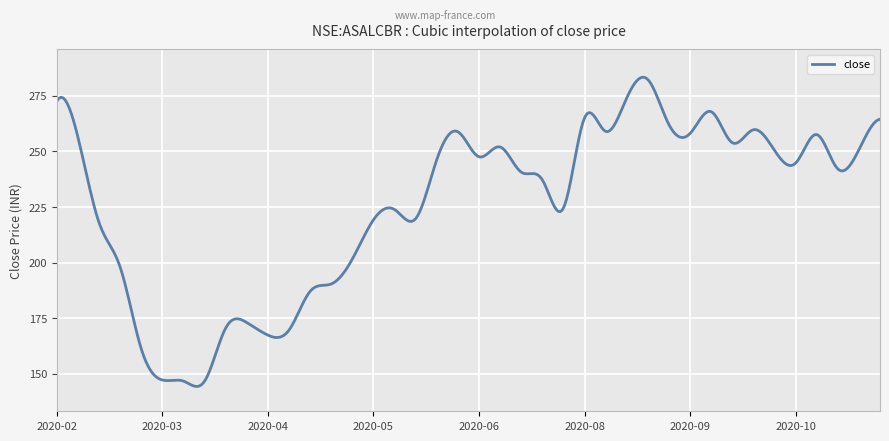

What is the maximum value shown in the chart?

283.5